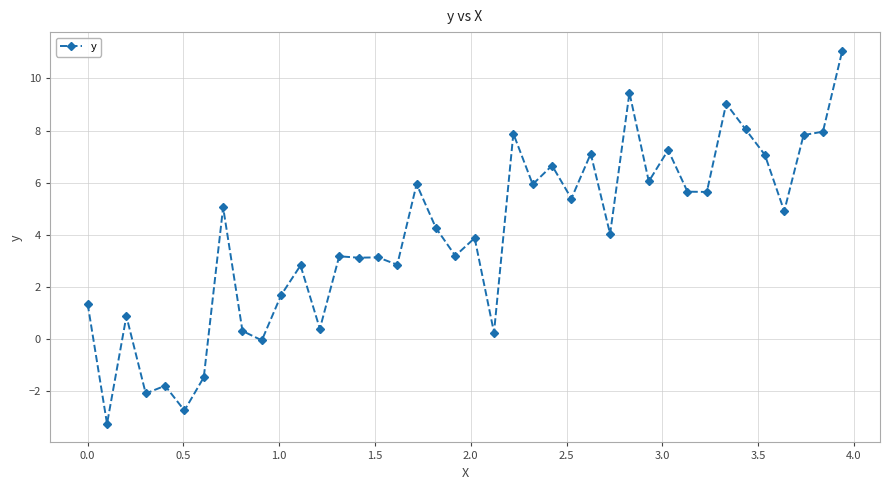

True or false: there are more than 1 points higher than both neighbors.

True